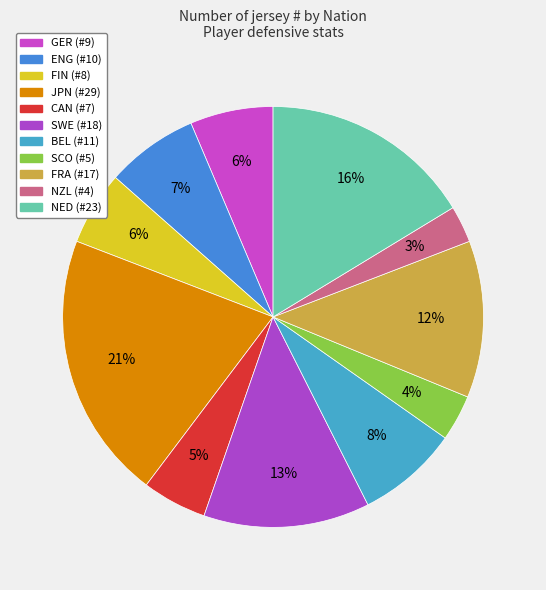

Does any single category account for the majority?

No